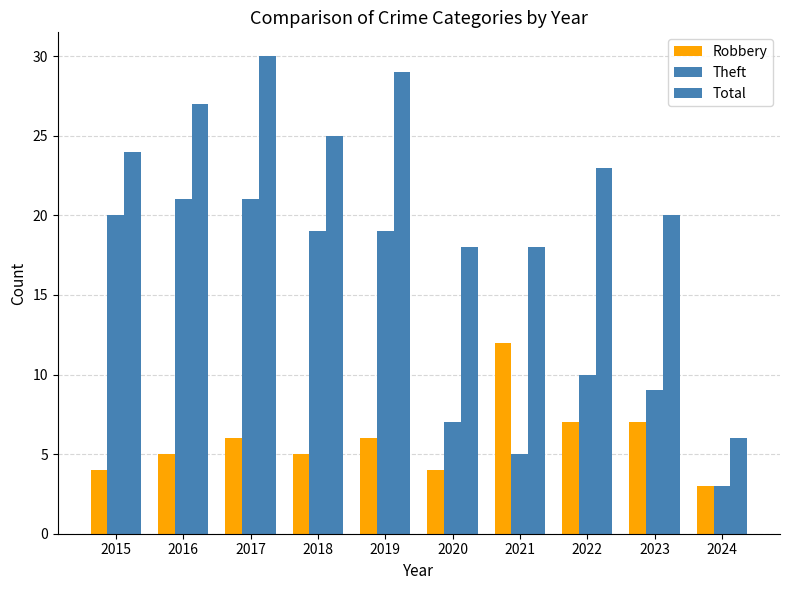

Which category has the lowest value in the Total series?

2024